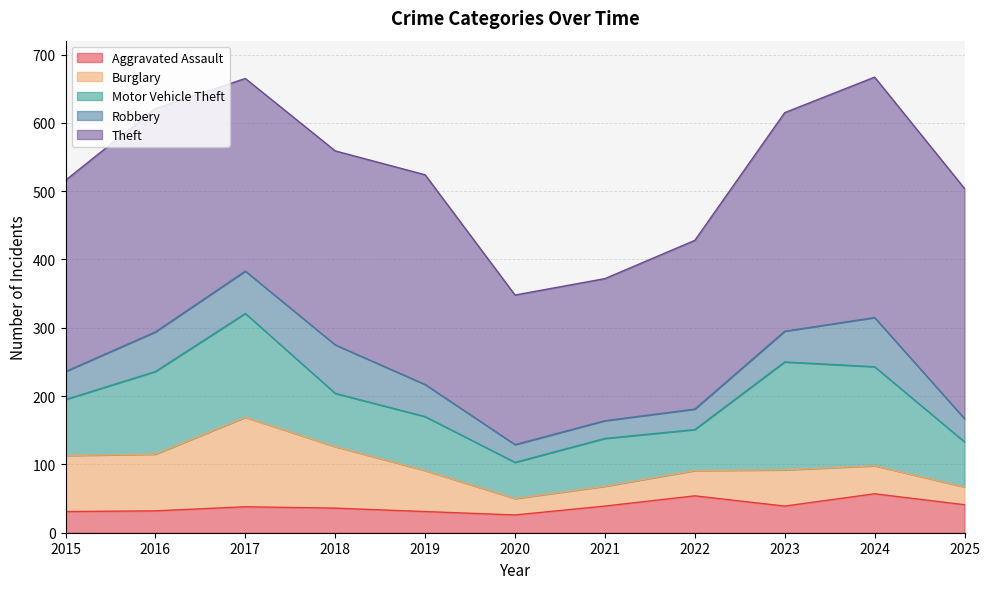

What is the minimum value for Motor Vehicle Theft?

53